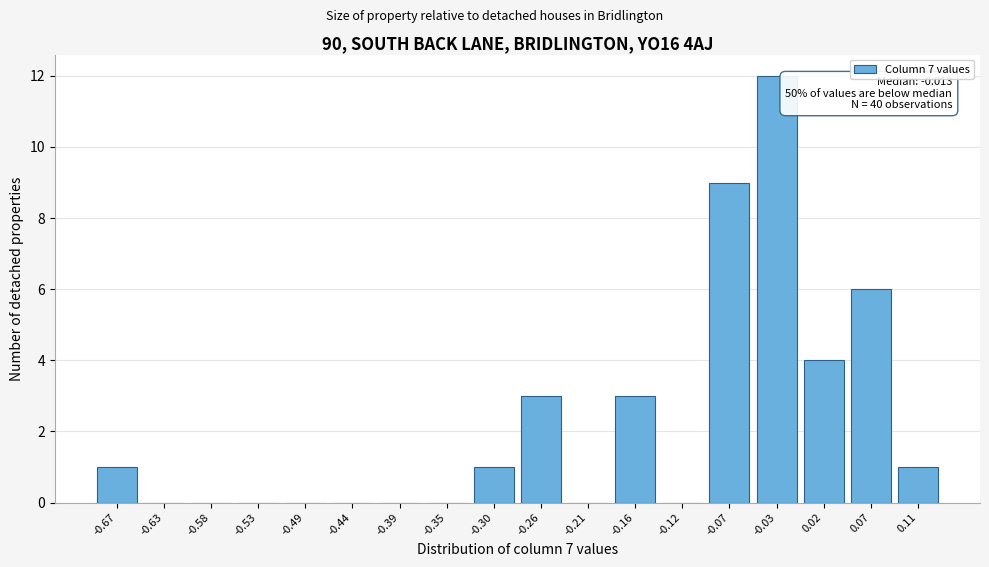

Reading left to right, extract all data points from this chart.

-0.67=1	-0.63=0	-0.58=0	-0.53=0	-0.49=0	-0.44=0	-0.39=0	-0.35=0	-0.30=1	-0.26=3	-0.21=0	-0.16=3	-0.12=0	-0.07=9	-0.03=12	0.02=4	0.07=6	0.11=1